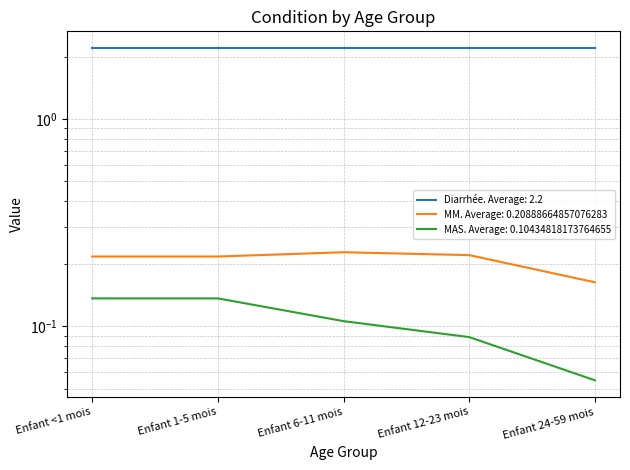

What is the sum of all MM values?

1.0